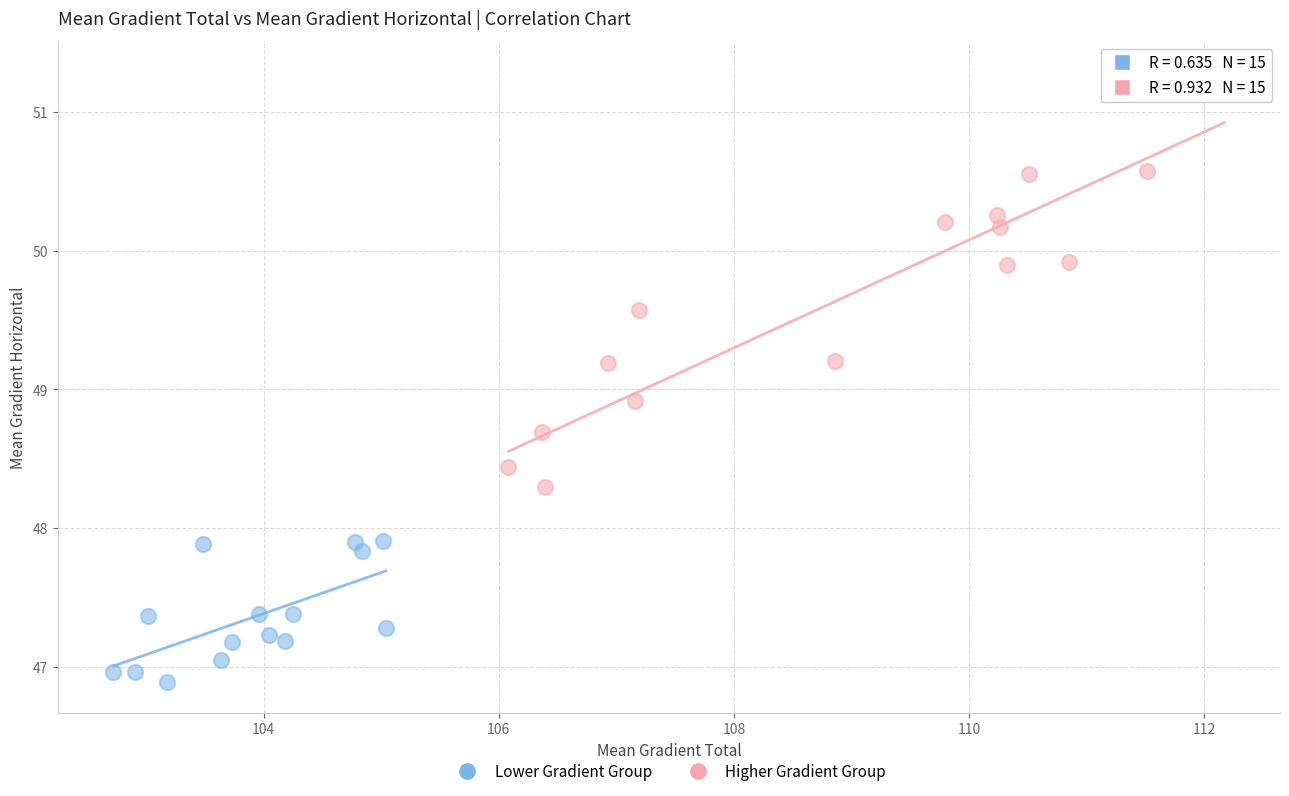

Which series reaches the minimum Y coordinate?

Lower Gradient Group